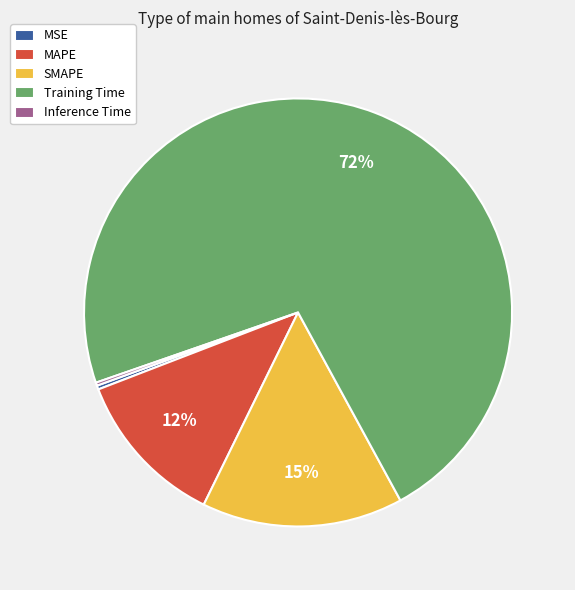

Which has a higher value, MAPE or SMAPE?

SMAPE